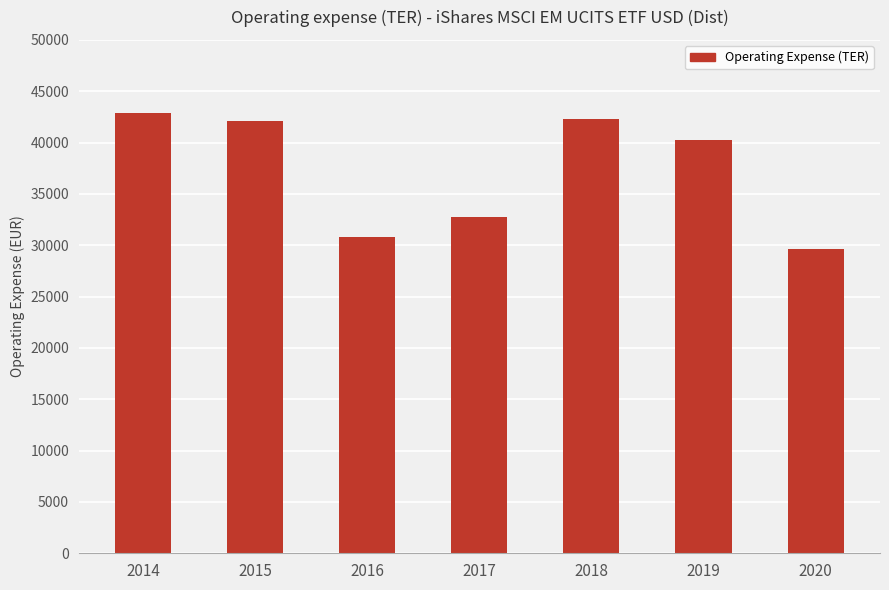

True or false: the data shows 20346 at 2018.

False